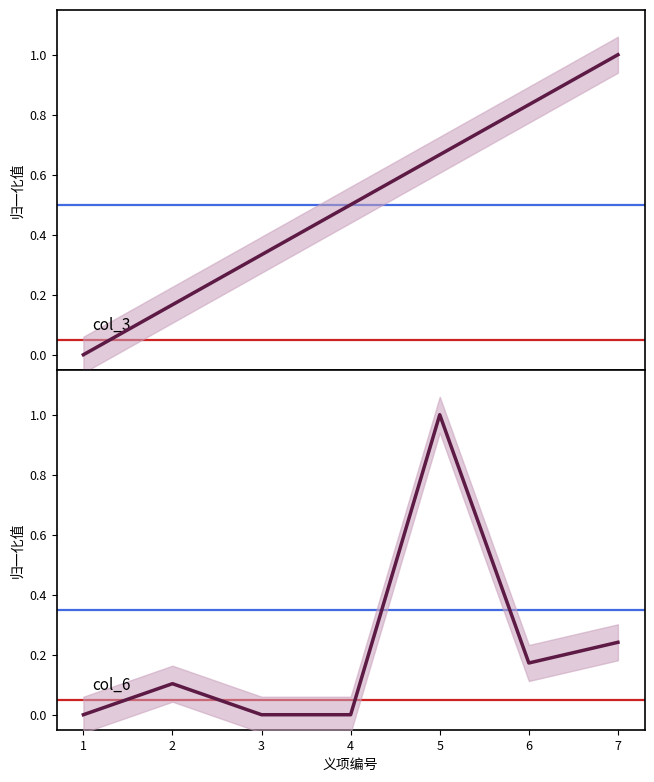

Count the number of categories in the chart.

7